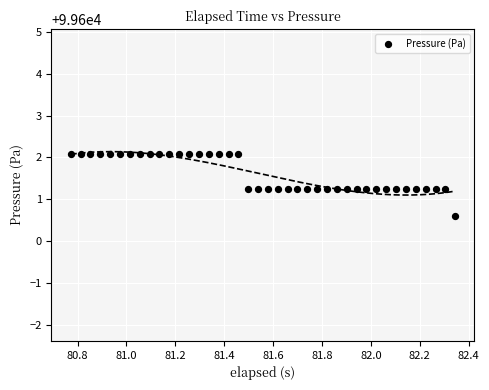

What is the range of Y values (max minus min)?

1.5